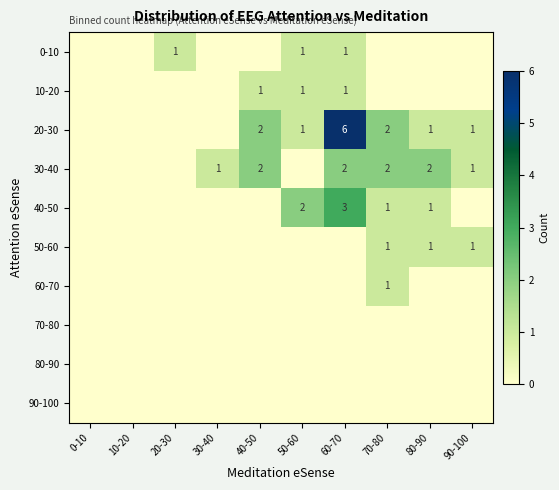

Is it true that 10-20 equals 0 at 40-50?

False